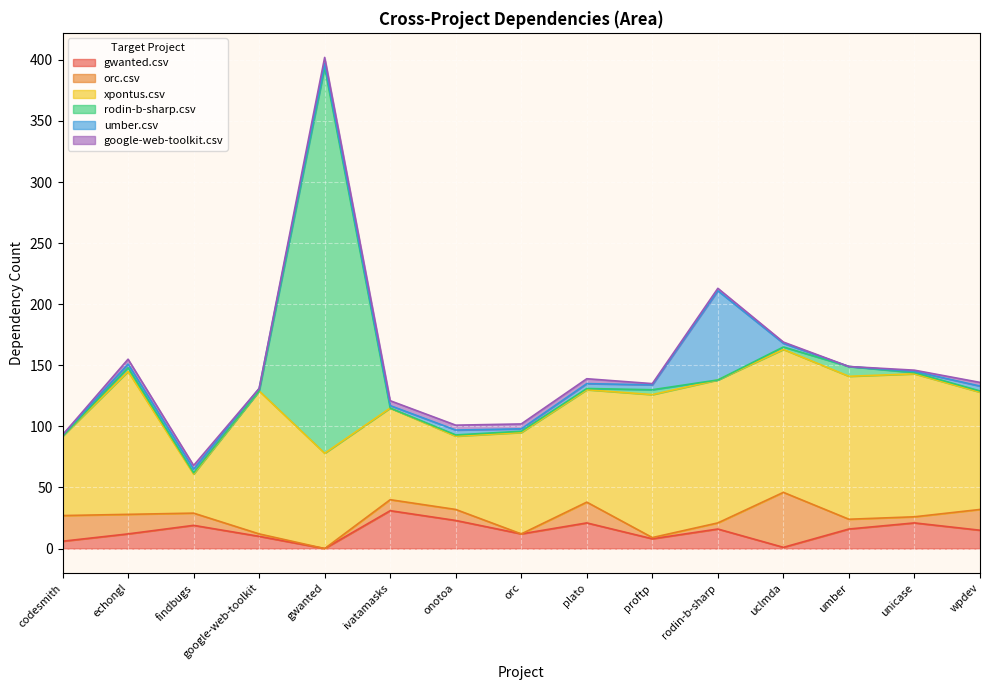

Reading left to right, extract all data points from this chart.

gwanted.csv: 6	12	19	10	0	31	23	12	21	8	16	1	16	21	15
orc.csv: 21	16	10	2	0	9	9	0	17	1	5	45	8	5	17
xpontus.csv: 65	117	32	117	78	75	60	83	92	117	117	117	117	117	96
rodin-b-sharp.csv: 0	3	1	0	316	0	1	1	1	4	0	2	8	1	1
umber.csv: 1	3	3	2	3	2	4	2	4	4	73	3	0	1	4
google-web-toolkit.csv: 0	4	3	0	5	4	4	4	4	1	2	1	0	1	3